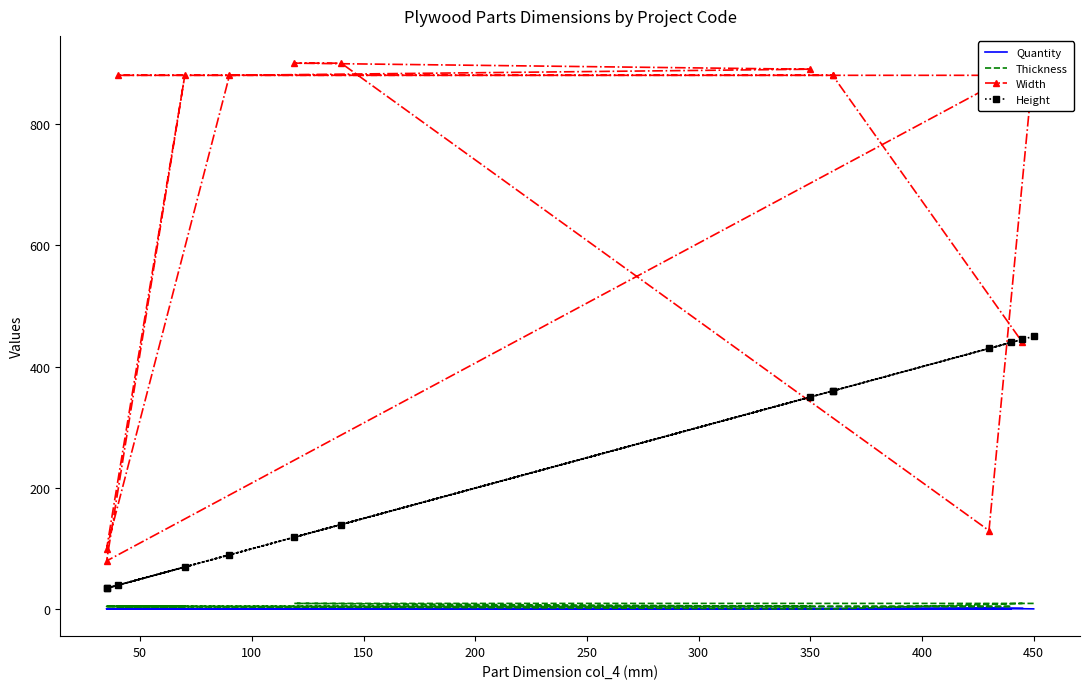

True or false: Thickness has a value of 4 at 13.

False